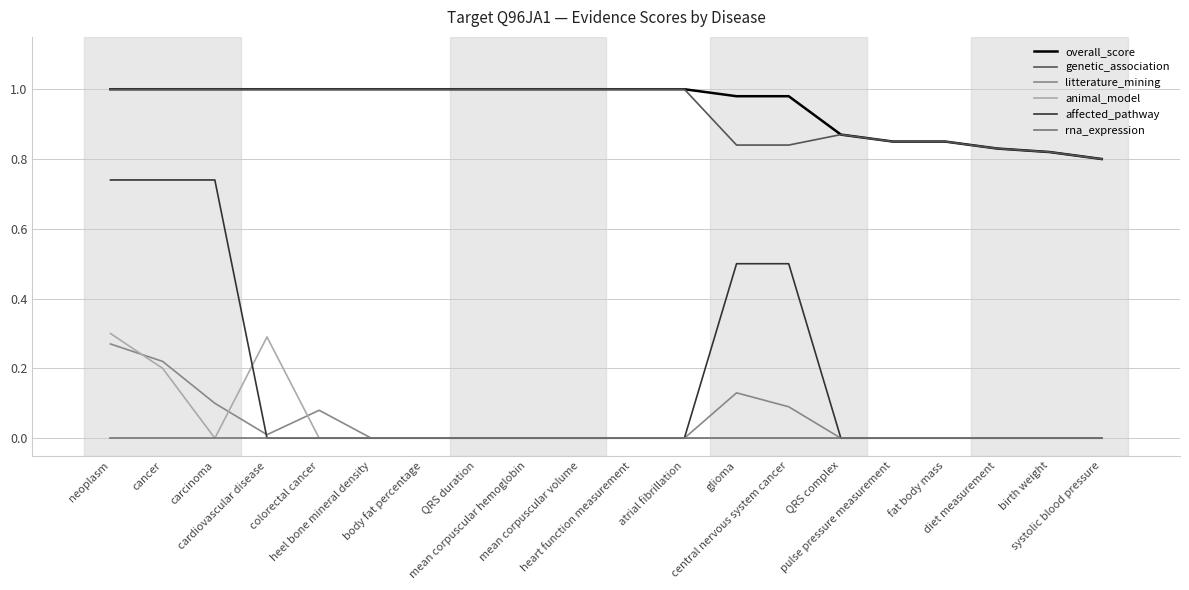

List the series in order of their peak value, lowest first.

rna_expression, litterature_mining, animal_model, affected_pathway, overall_score, genetic_association